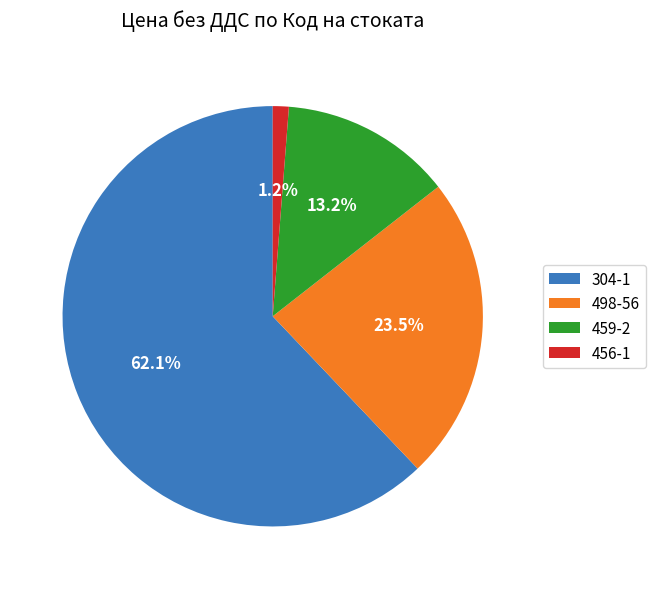

Which slice is the largest?

304-1